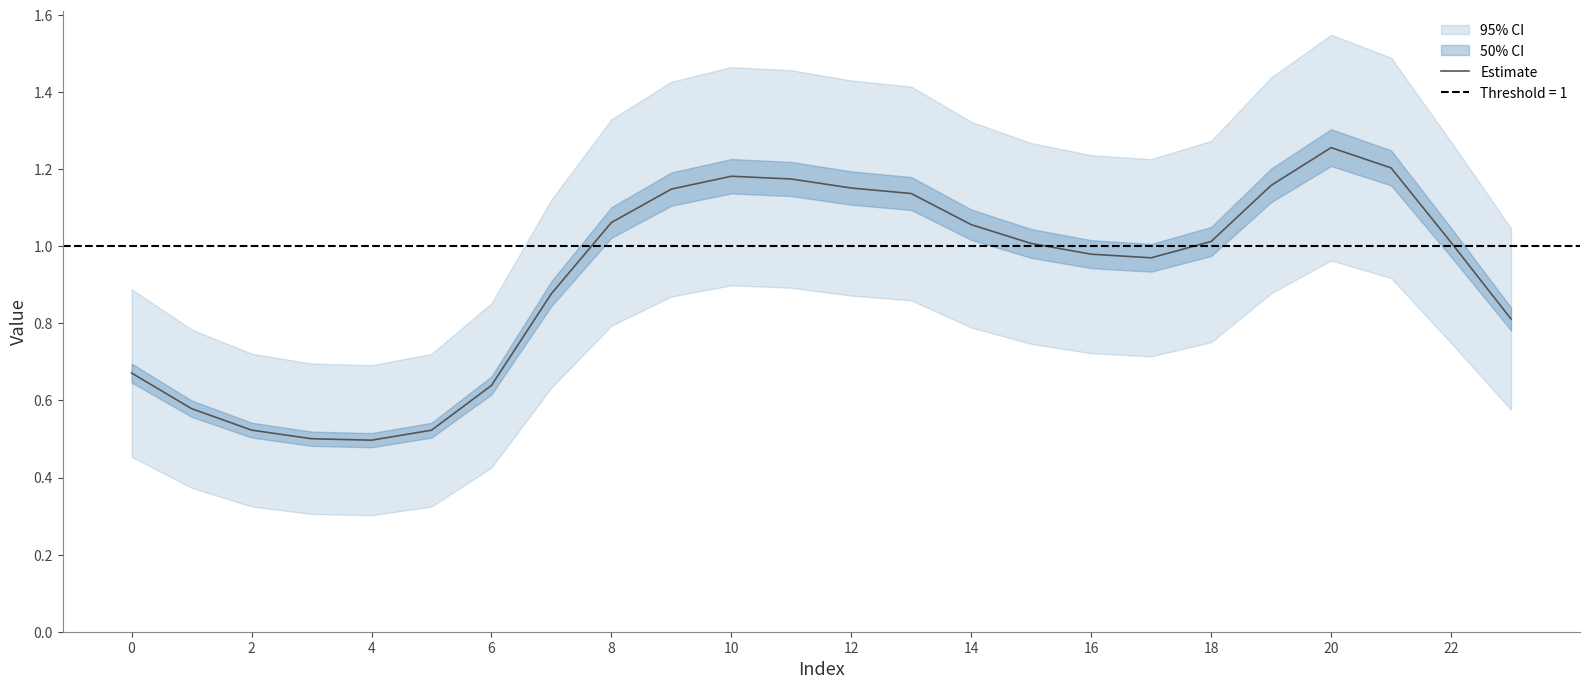

At which label does Estimate reach its peak?

20